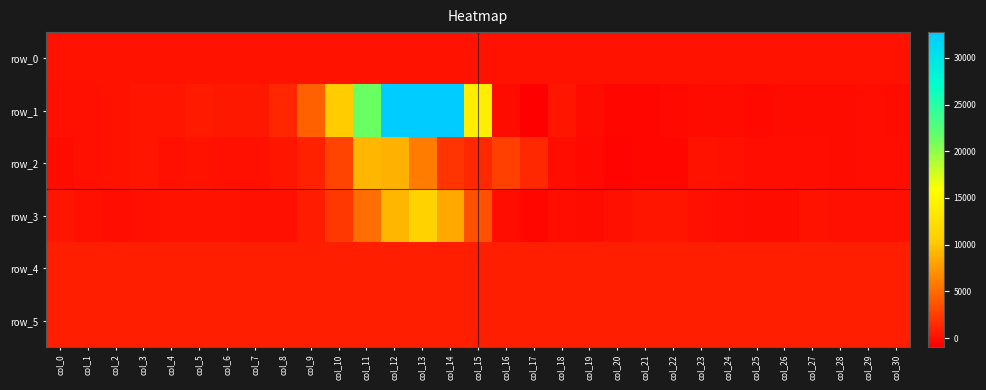

Is the value of row_3 at col_9 greater than the value of row_1 at col_5?

Yes